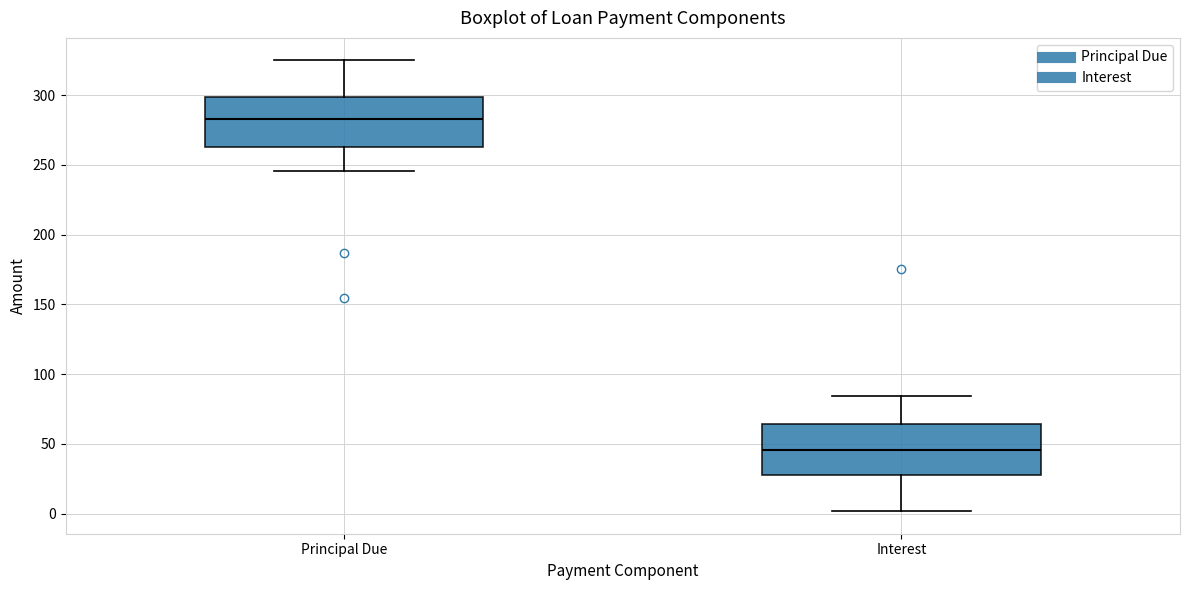

Reading left to right, transcribe this box plot: for each box, give where its median line is, the range the box spans, and where its two whiskers end, as read against the y-axis. The values are not printed on the chart, so give them approximately, as read against the axis.

Principal Due: median 285, box 265 to 300, whiskers 245 to 325
Interest: median 45, box 30 to 65, whiskers 0 to 85